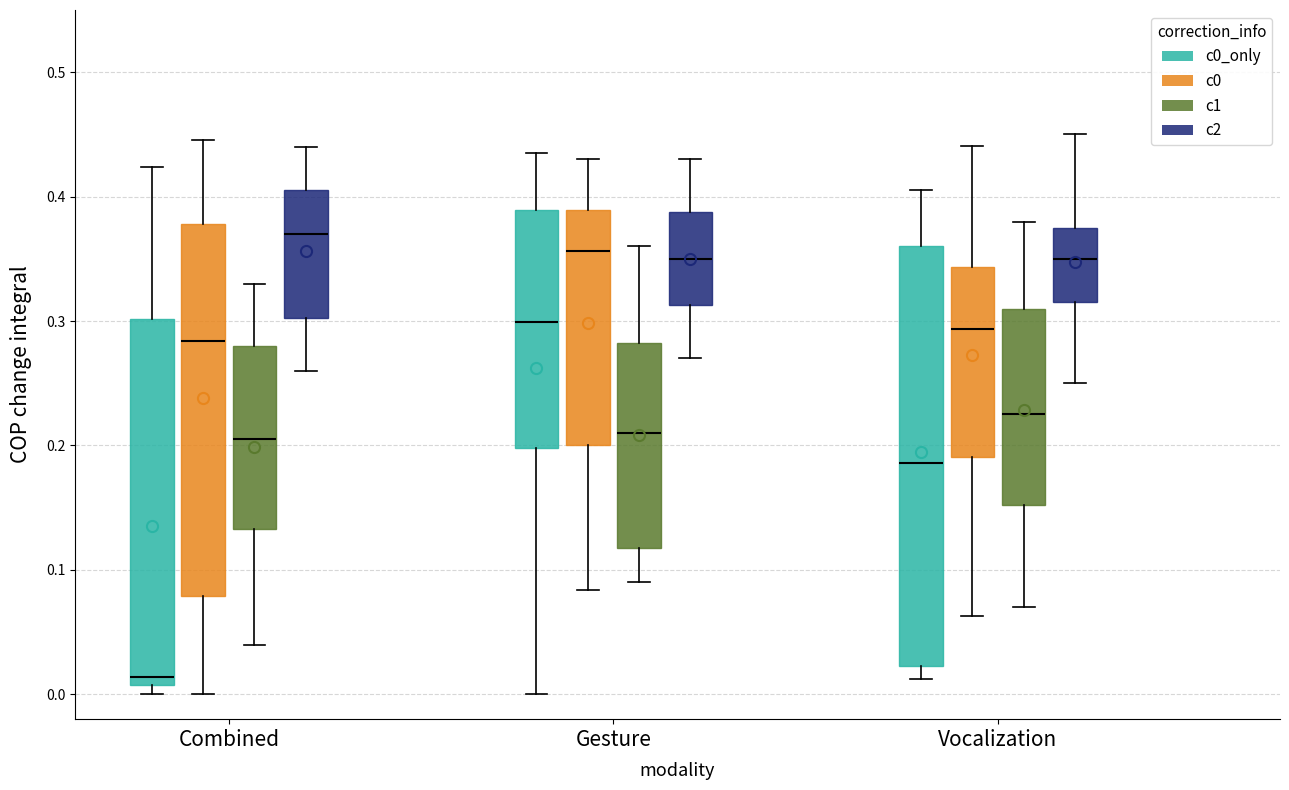

Which box is the tallest, from its lower edge to its upper edge?

Vocalization (c0_only)